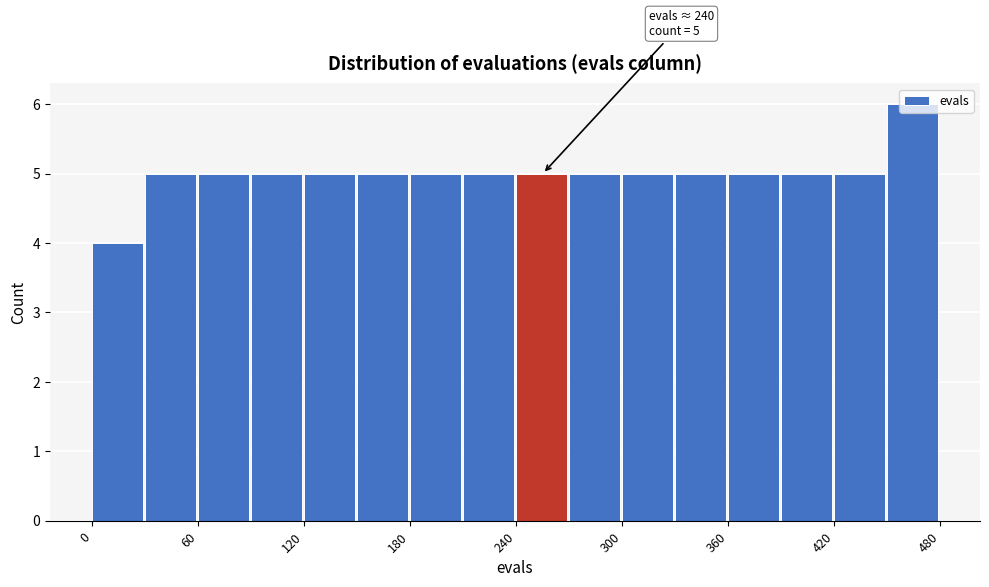

Read against the x-axis, roughly where is the centre of the tallest bar?

460